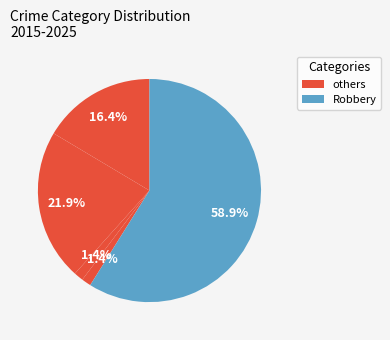

Is there a majority slice in this chart?

Yes